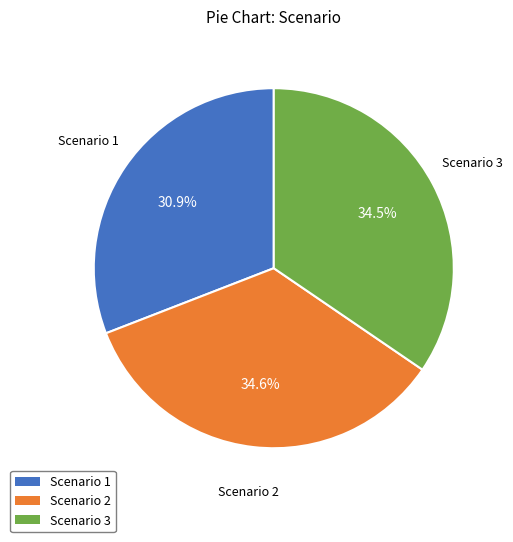

Is Scenario 2 the majority of the pie?

No